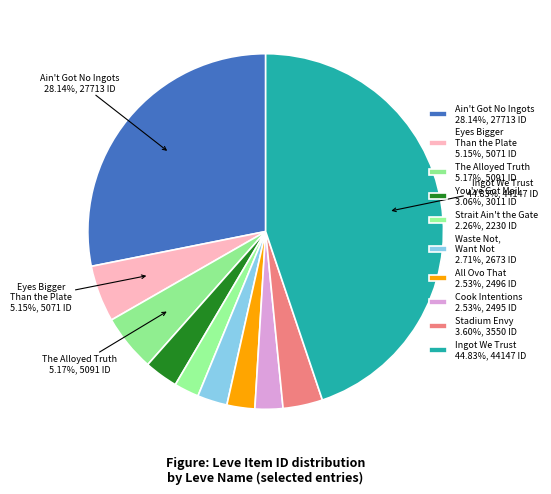

How many slices are in this pie chart?

10